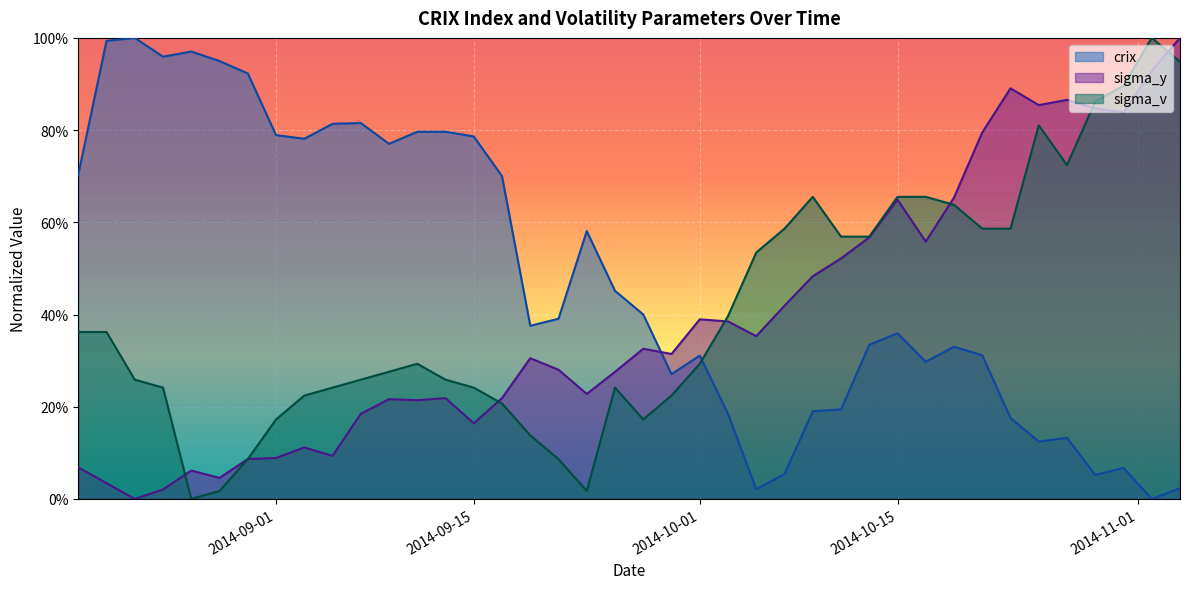

Reading right to left, what are all the values shown in this chart?

crix: 0.0	0.0	0.1	0.1	0.1	0.1	0.2	0.3	0.3	0.3	0.4	0.3	0.2	0.2	0.1	0.0	0.2	0.3	0.3	0.4	0.5	0.6	0.4	0.4	0.7	0.8	0.8	0.8	0.8	0.8	0.8	0.8	0.8	0.9	0.9	1.0	1.0	1.0	1.0	0.7
sigma_y: 1.0	0.9	0.8	0.8	0.9	0.9	0.9	0.8	0.7	0.6	0.6	0.6	0.5	0.5	0.4	0.4	0.4	0.4	0.3	0.3	0.3	0.2	0.3	0.3	0.2	0.2	0.2	0.2	0.2	0.2	0.1	0.1	0.1	0.1	0.0	0.1	0.0	0.0	0.0	0.1
sigma_v: 0.9	1.0	0.9	0.9	0.7	0.8	0.6	0.6	0.6	0.7	0.7	0.6	0.6	0.7	0.6	0.5	0.4	0.3	0.2	0.2	0.2	0.0	0.1	0.1	0.2	0.2	0.3	0.3	0.3	0.3	0.2	0.2	0.2	0.1	0.0	0.0	0.2	0.3	0.4	0.4